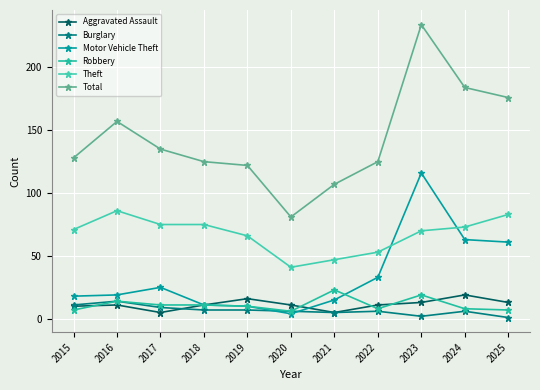

What is the total value across all series at 2021?

202